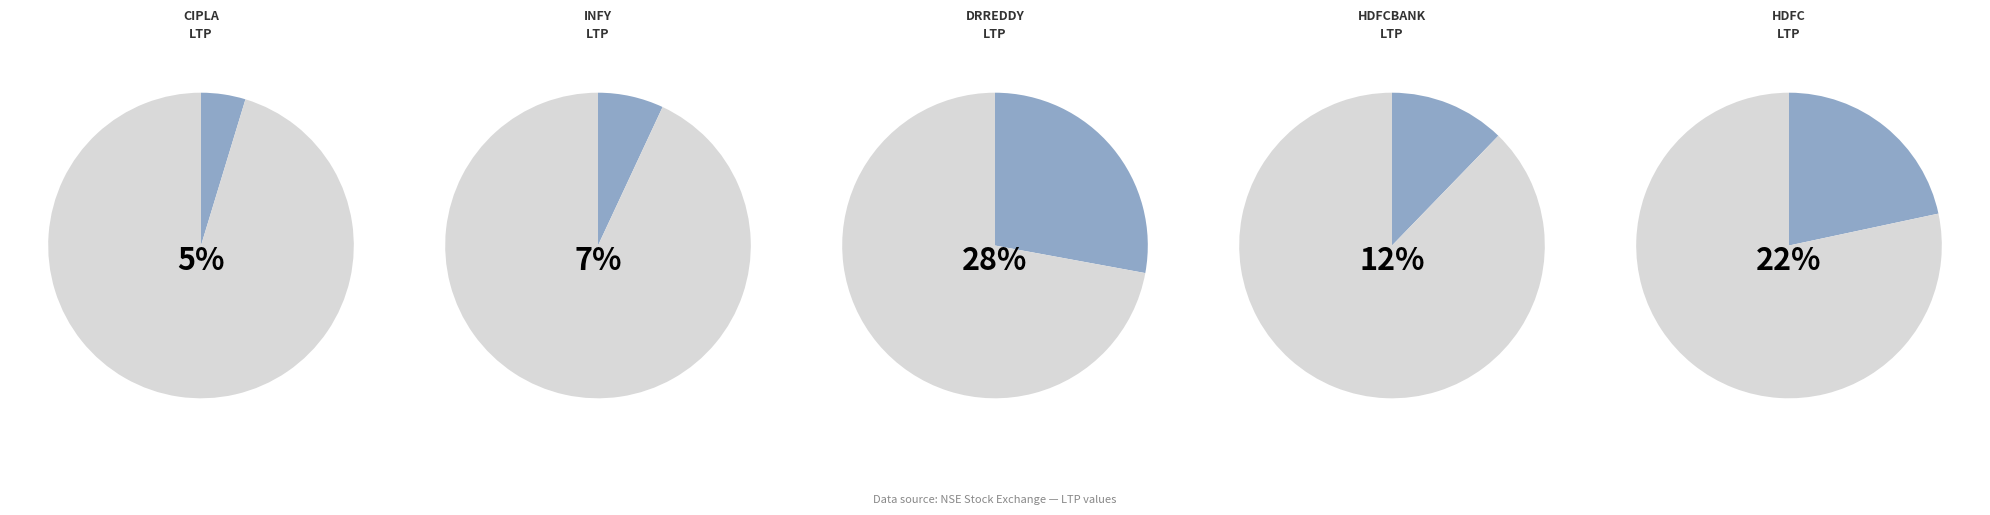

True or false: HDFC accounts for 16% of the total.

False